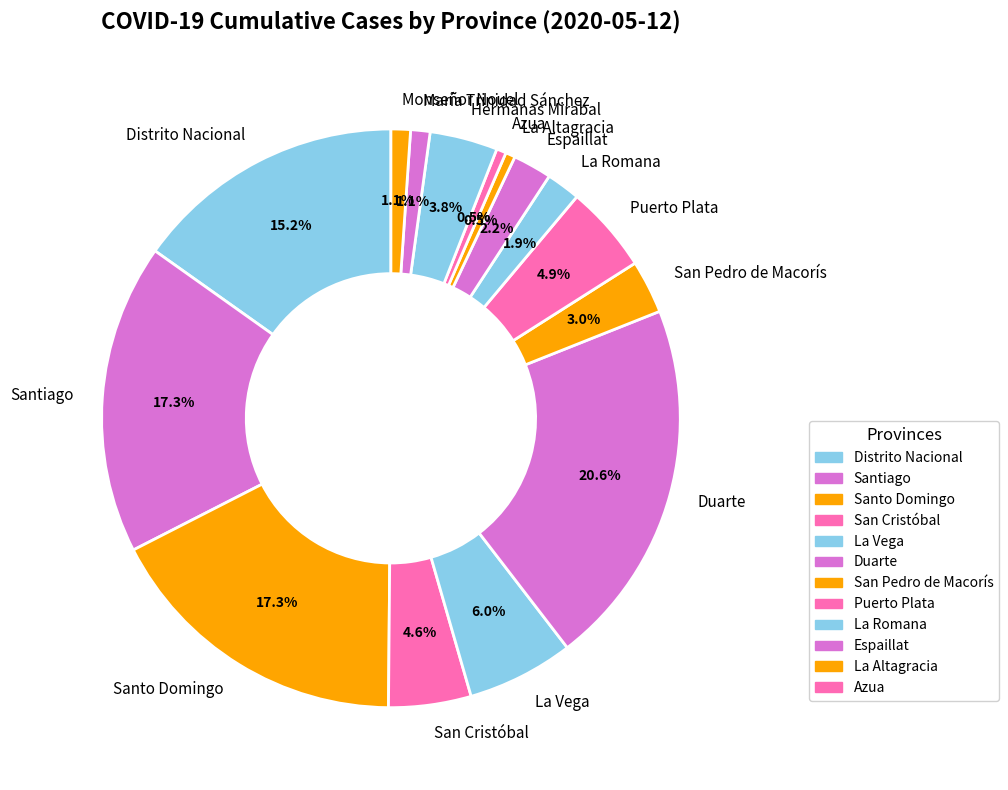

True or false: Duarte accounts for 31% of the total.

False